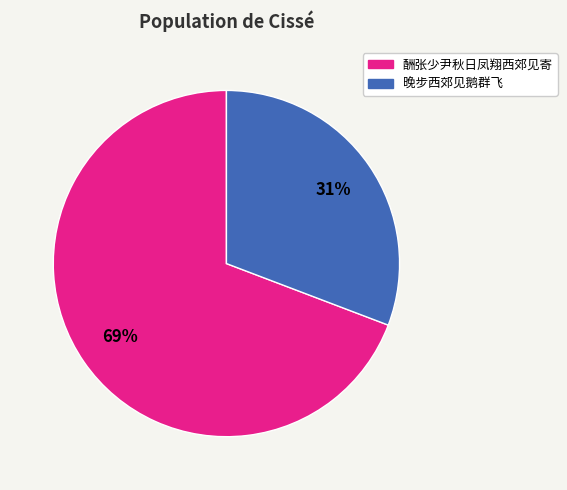

Does any single category account for the majority?

Yes